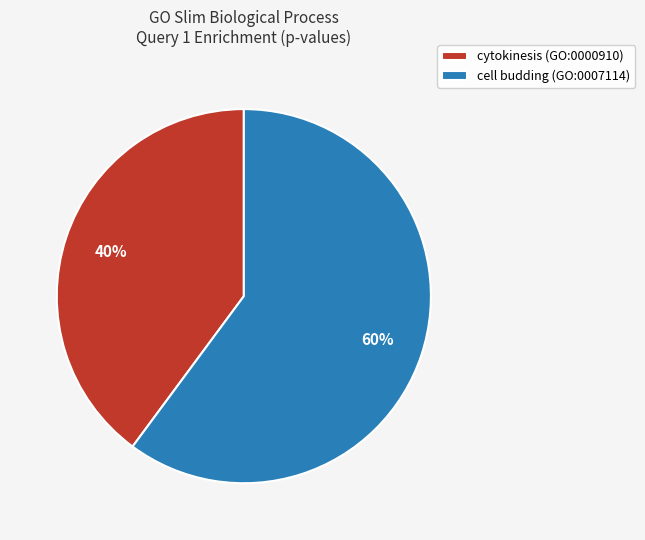

Combined, do cytokinesis (GO:0000910) and cell budding (GO:0007114) account for over 50%?

Yes